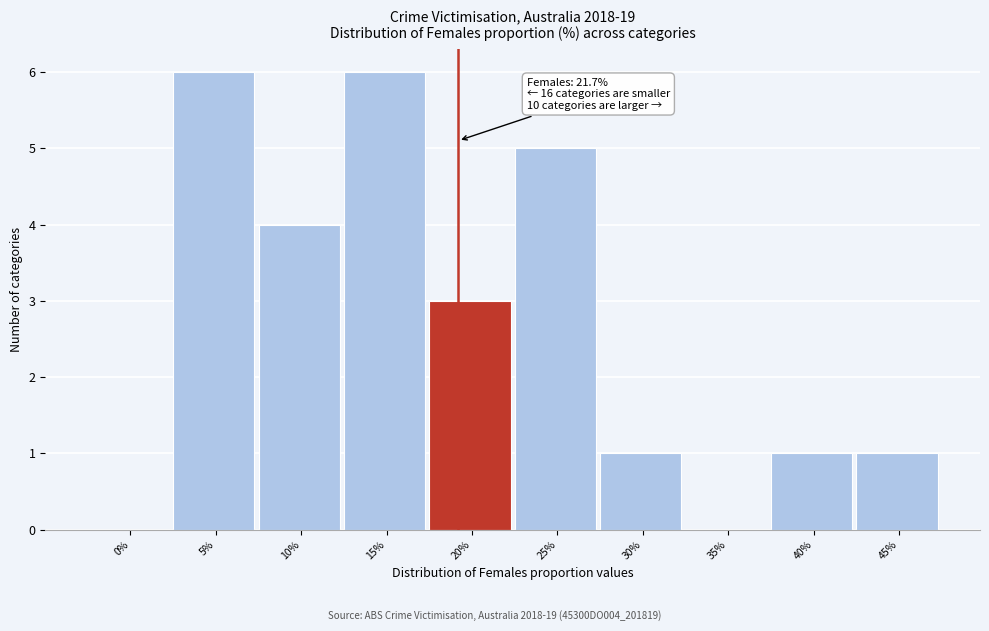

Reading left to right, transcribe all the data shown in this chart.

0%=0	5%=6	10%=4	15%=6	20%=3	25%=5	30%=1	35%=0	40%=1	45%=1